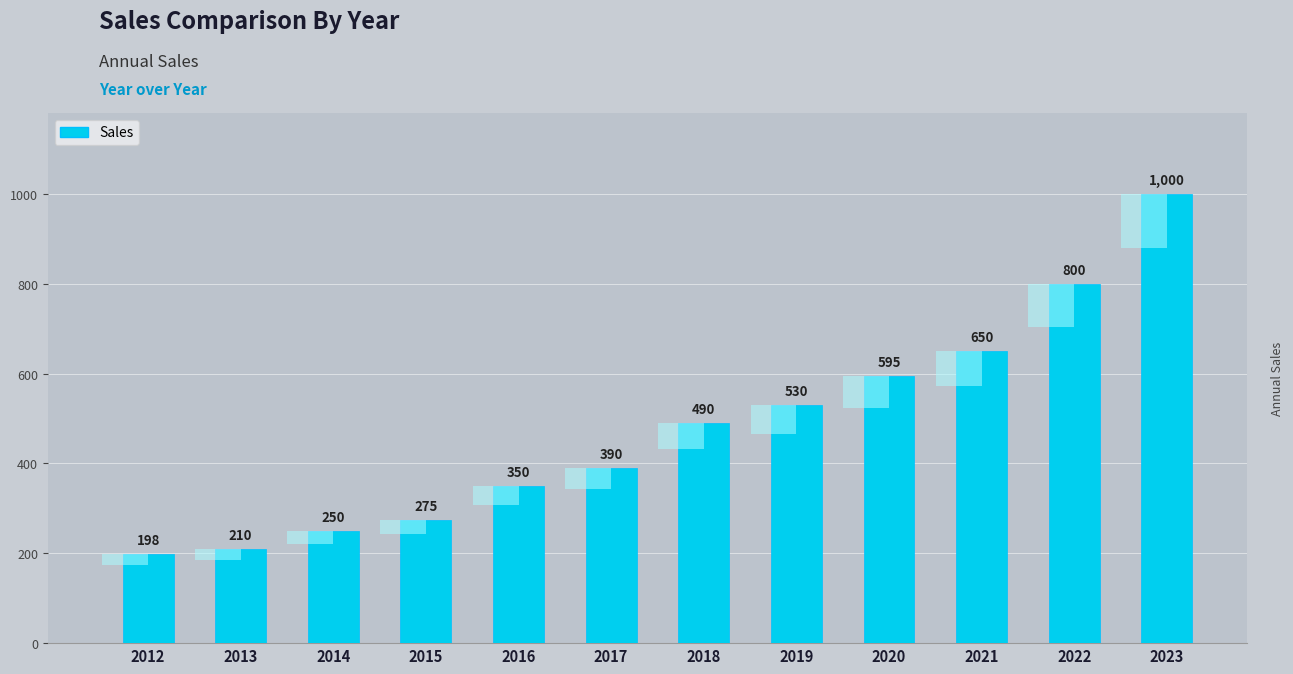

Which label corresponds to the smallest value in the chart?

2012